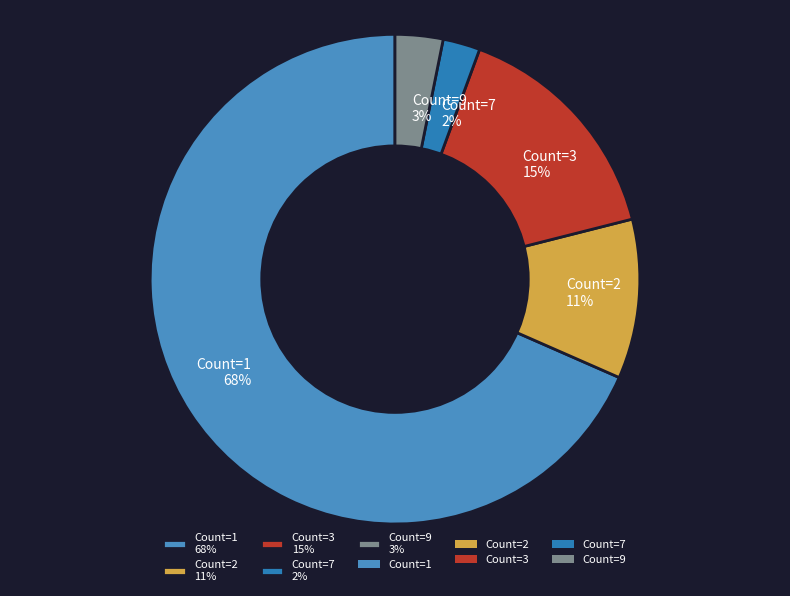

Does any single category account for the majority?

Yes